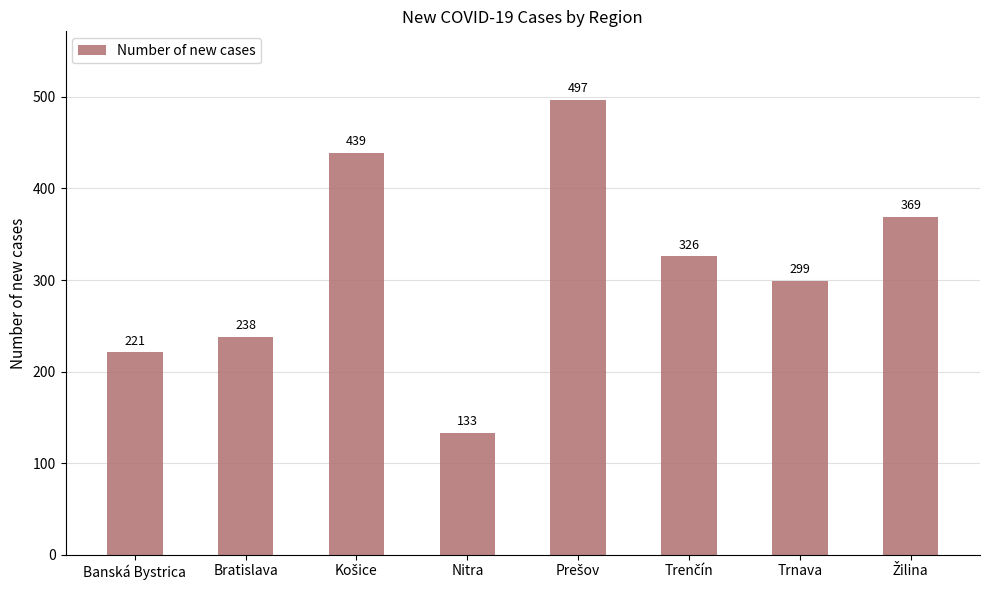

What is the ratio of the value at Banská Bystrica to the value at Bratislava?

0.9